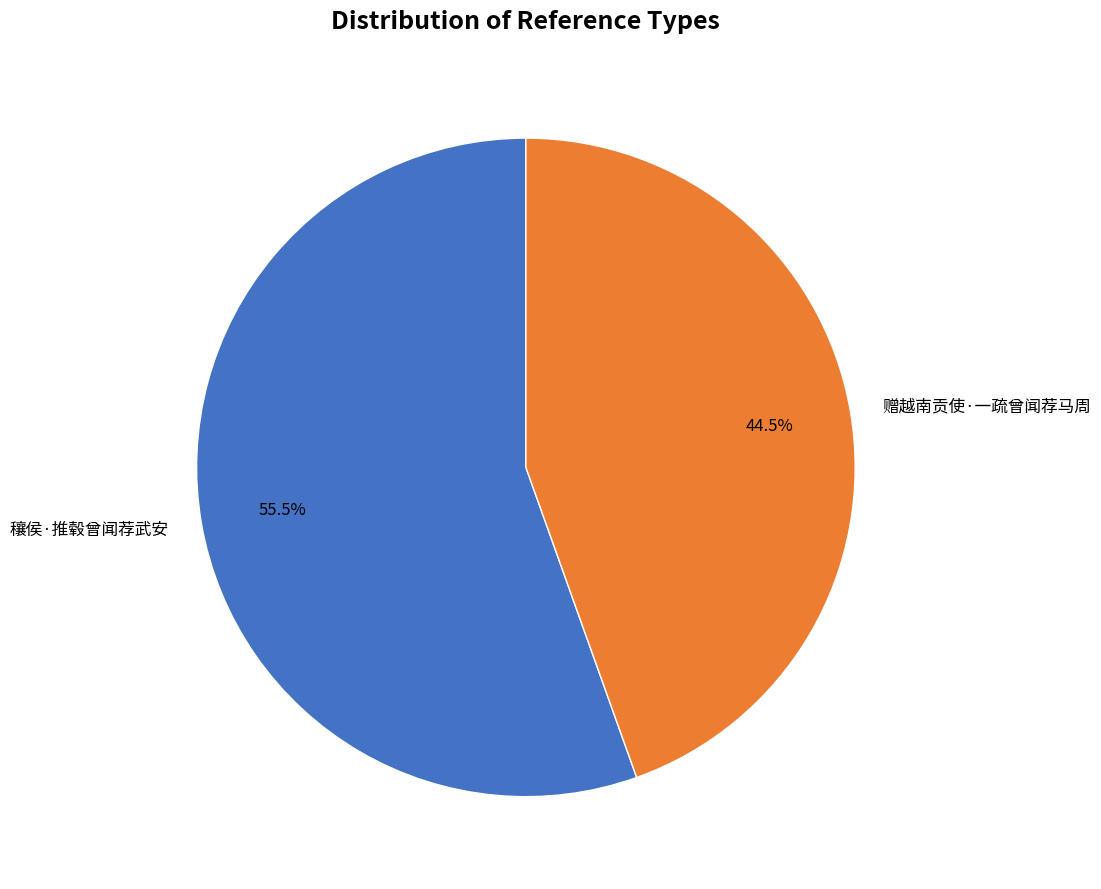

Combined, what portion of the pie is 穰侯·推毂曾闻荐武安 and 赠越南贡使·一疏曾闻荐马周?

100.0%